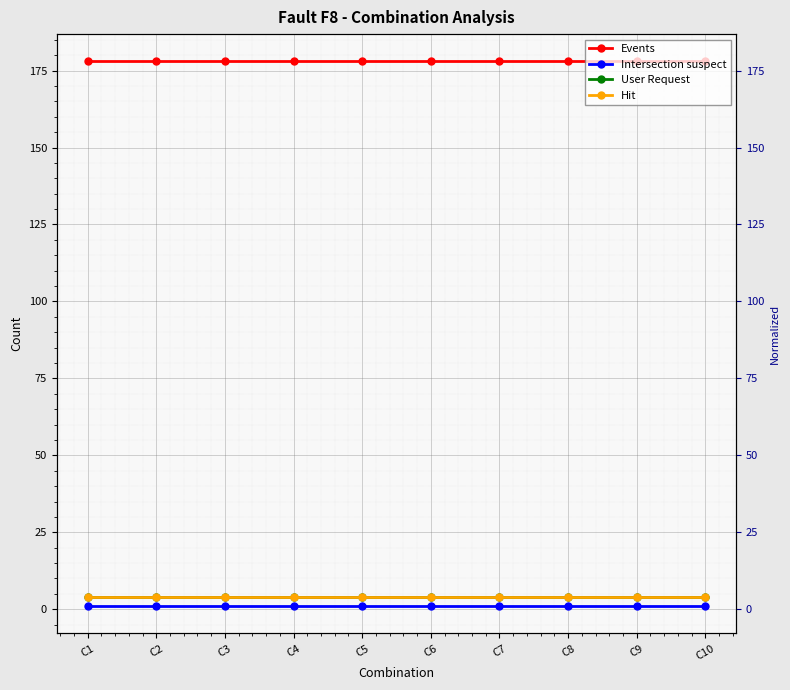

Reading left to right, what are all the values shown in this chart?

Events: C1=178	C2=178	C3=178	C4=178	C5=178	C6=178	C7=178	C8=178	C9=178	C10=178
Intersection suspect: C1=1	C2=1	C3=1	C4=1	C5=1	C6=1	C7=1	C8=1	C9=1	C10=1
User Request: C1=4	C2=4	C3=4	C4=4	C5=4	C6=4	C7=4	C8=4	C9=4	C10=4
Hit: C1=4	C2=4	C3=4	C4=4	C5=4	C6=4	C7=4	C8=4	C9=4	C10=4